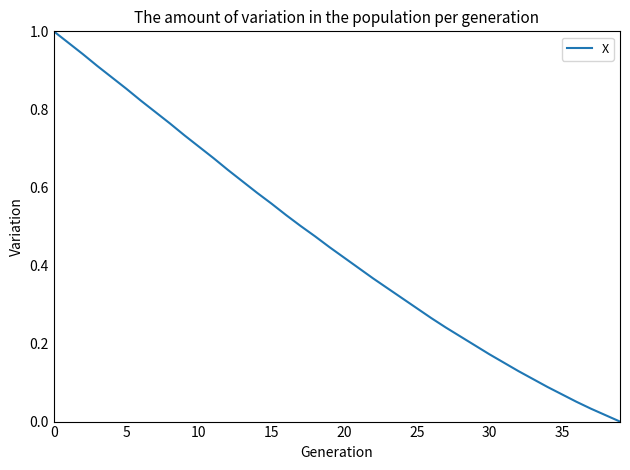

Is it true that the value at 25 is 0.3?

True